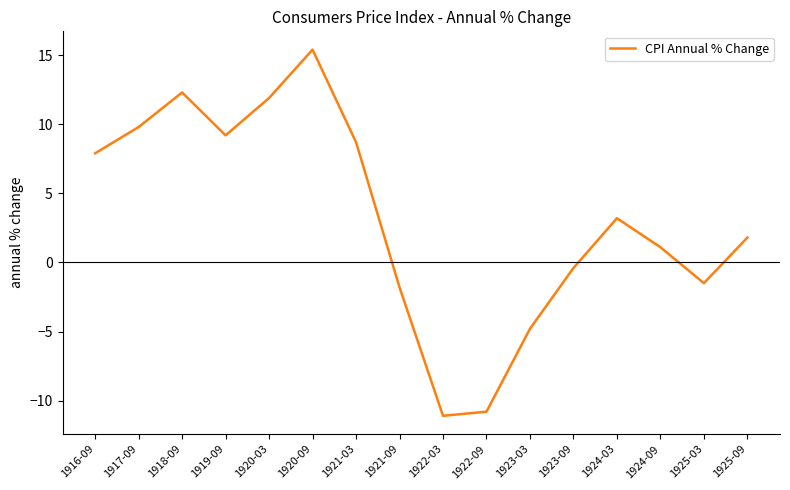

List the labels in order of value, largest first.

1920-09, 1918-09, 1920-03, 1917-09, 1919-09, 1921-03, 1916-09, 1924-03, 1925-09, 1924-09, 1923-09, 1925-03, 1921-09, 1923-03, 1922-09, 1922-03